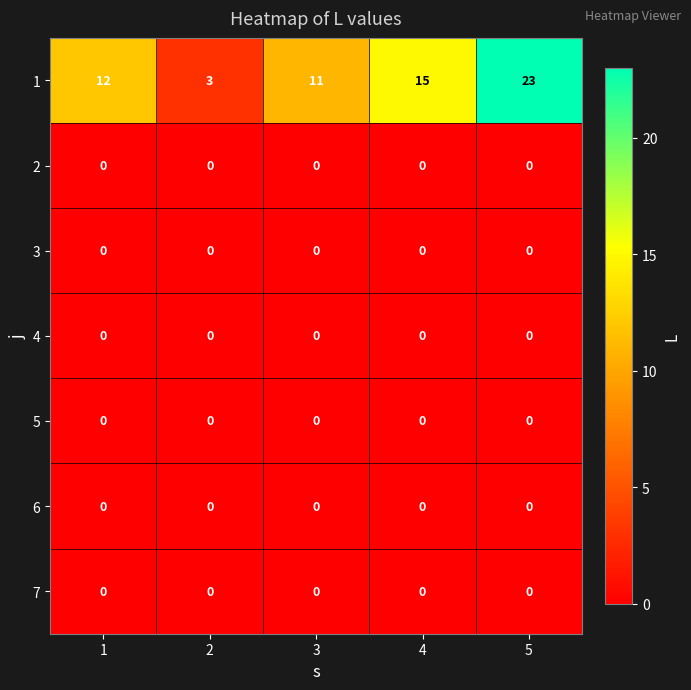

Which label corresponds to the largest value in the chart?

5